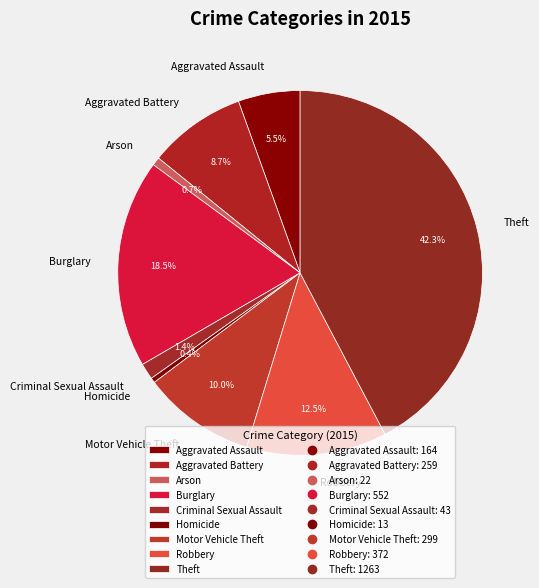

Combined, what portion of the pie is Theft and Aggravated Battery?

51.0%